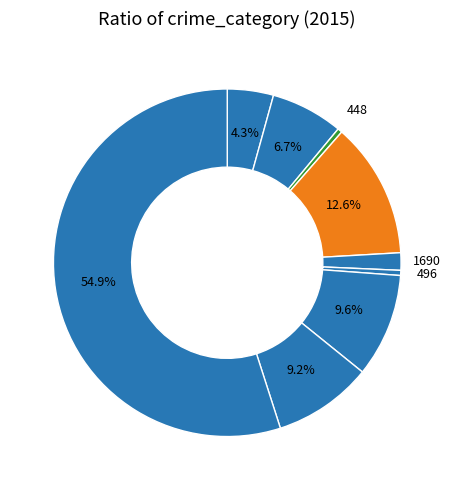

How many segments does this pie chart have?

9